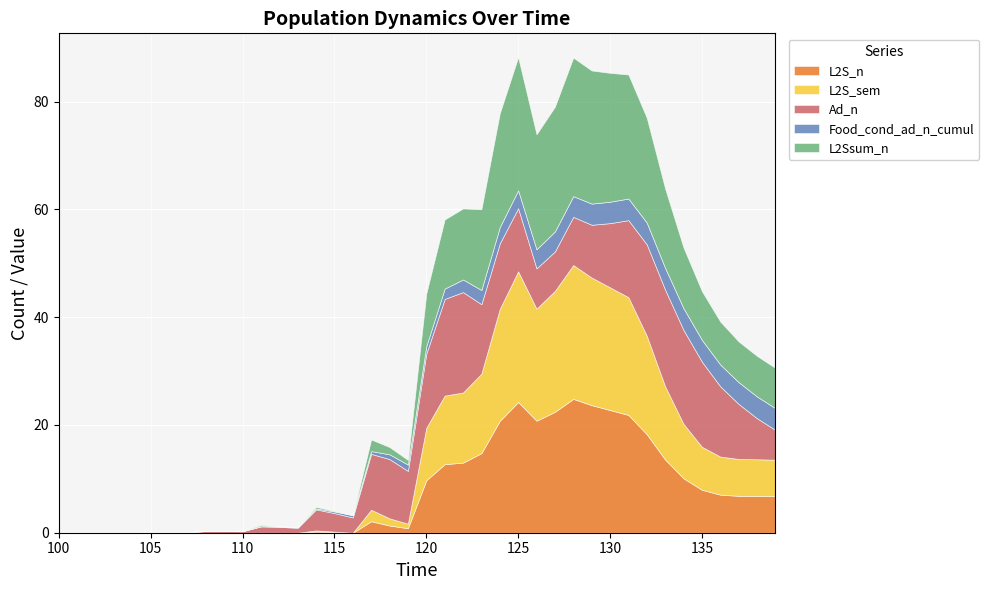

What is the difference between the maximum and second lowest values in the L2Ssum_n series?

25.7